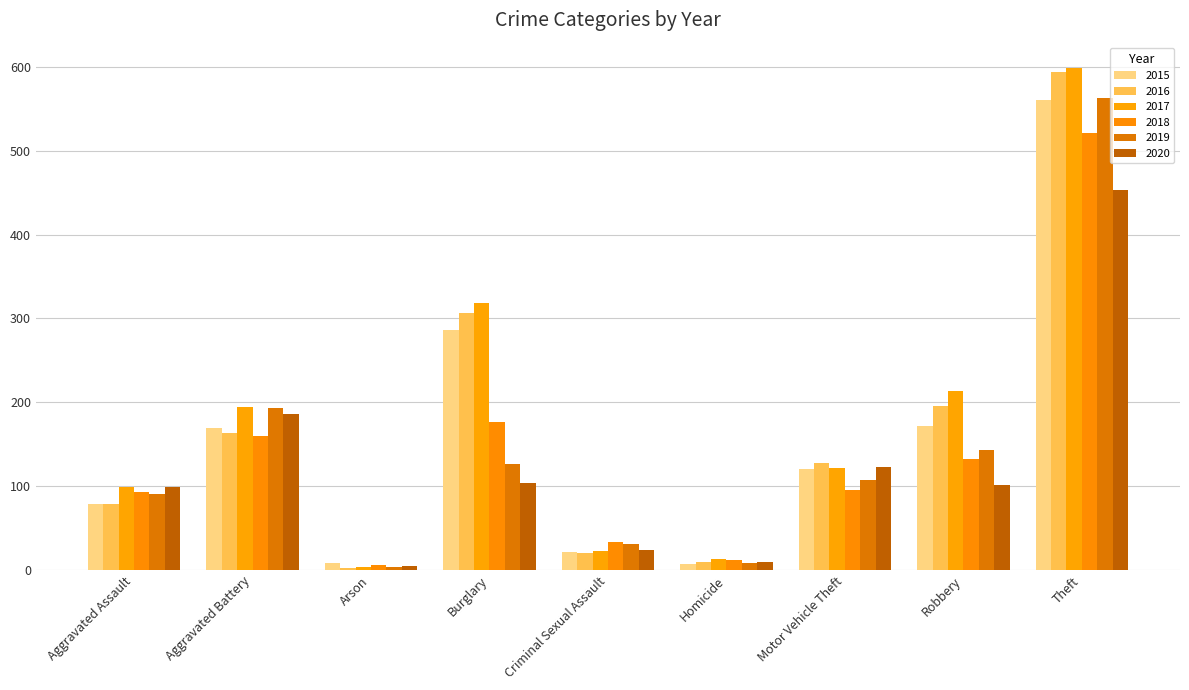

Reading right to left, transcribe all the data shown in this chart.

2015: Theft=561	Robbery=172	Motor Vehicle Theft=121	Homicide=7	Criminal Sexual Assault=21	Burglary=286	Arson=8	Aggravated Battery=169	Aggravated Assault=79
2016: Theft=594	Robbery=196	Motor Vehicle Theft=128	Homicide=10	Criminal Sexual Assault=20	Burglary=307	Arson=3	Aggravated Battery=164	Aggravated Assault=79
2017: Theft=599	Robbery=213	Motor Vehicle Theft=122	Homicide=13	Criminal Sexual Assault=23	Burglary=318	Arson=4	Aggravated Battery=194	Aggravated Assault=99
2018: Theft=521	Robbery=132	Motor Vehicle Theft=96	Homicide=12	Criminal Sexual Assault=33	Burglary=176	Arson=6	Aggravated Battery=160	Aggravated Assault=93
2019: Theft=563	Robbery=143	Motor Vehicle Theft=107	Homicide=8	Criminal Sexual Assault=31	Burglary=127	Arson=4	Aggravated Battery=193	Aggravated Assault=91
2020: Theft=453	Robbery=101	Motor Vehicle Theft=123	Homicide=9	Criminal Sexual Assault=24	Burglary=104	Arson=5	Aggravated Battery=186	Aggravated Assault=99